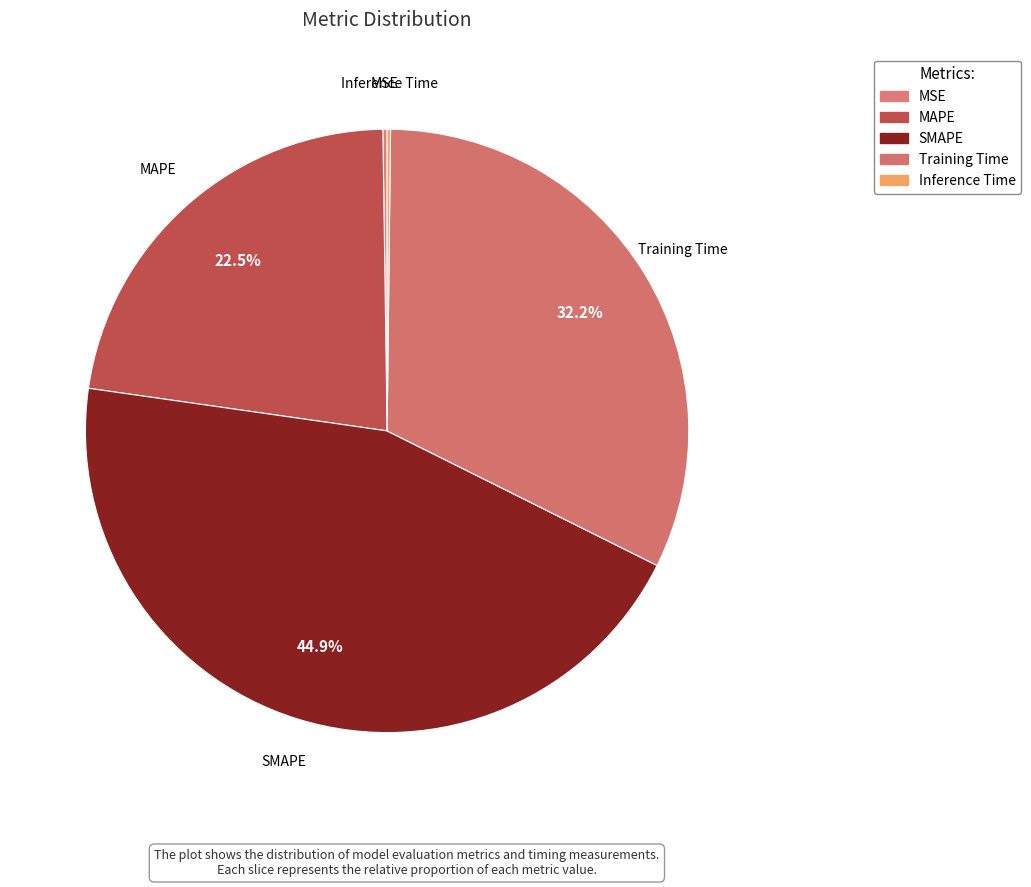

Is Training Time the majority of the pie?

No